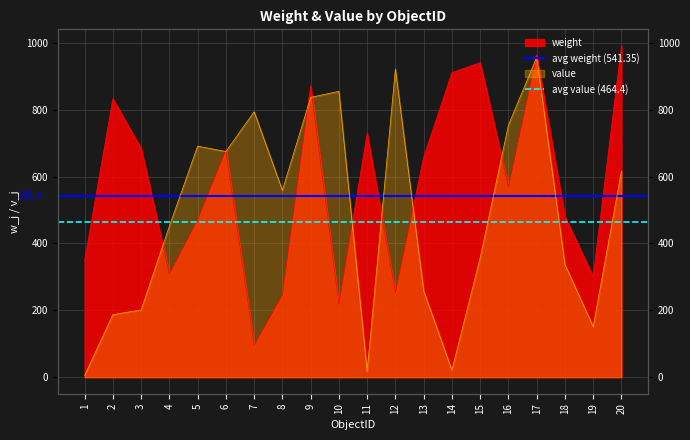

Read the avg weight (541.35) value at 1.

541.4